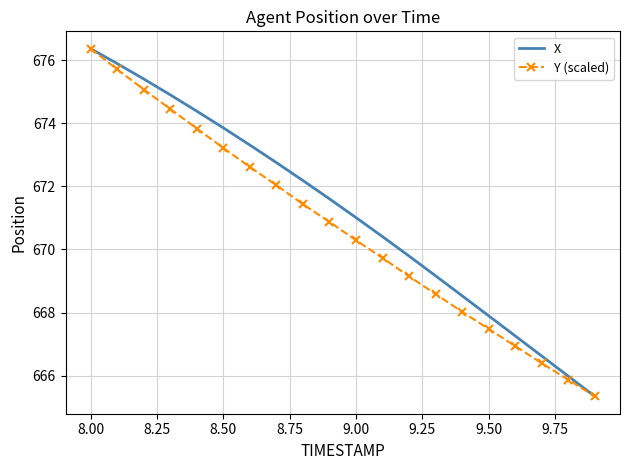

What is the maximum value for X?

676.4